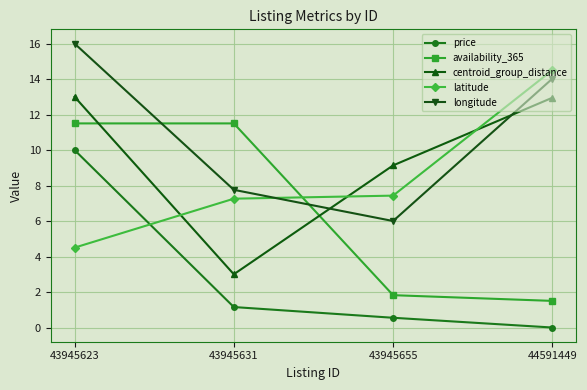

The centroid_group_distance series shows 14.4 at 43945655. True or false?

False